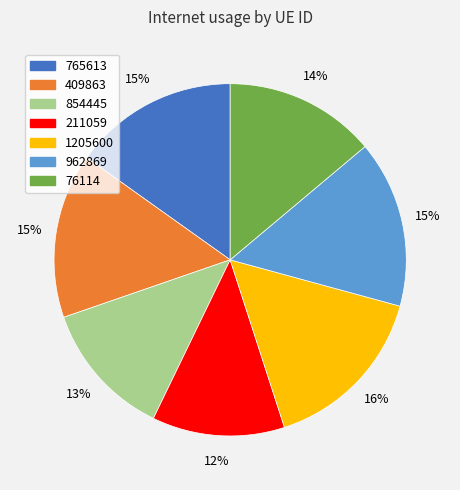

To the nearest percent, what is the average slice percentage?

14%